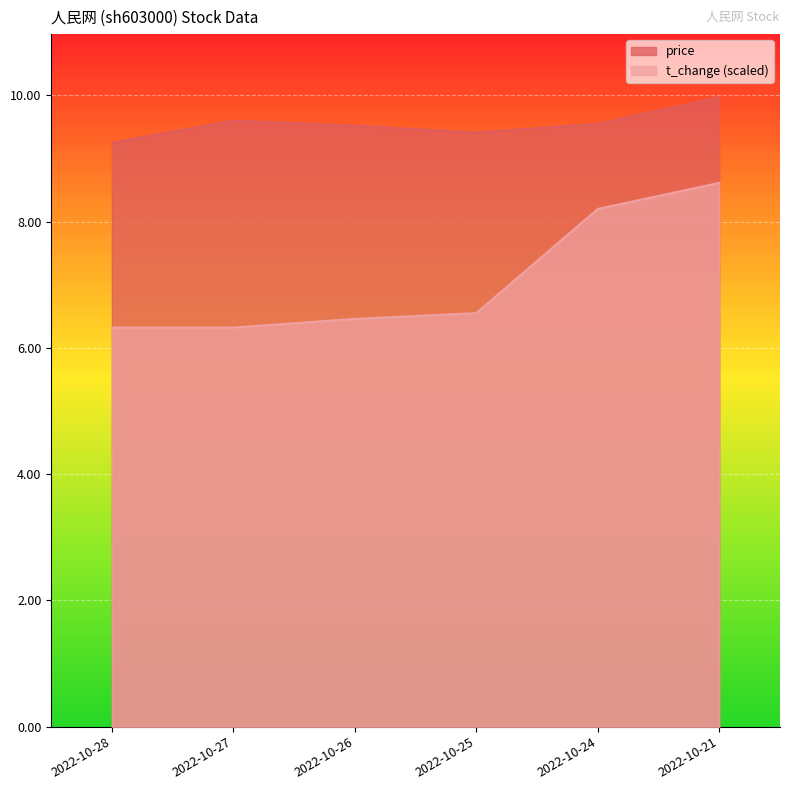

True or false: t_change and price cross at least once.

False